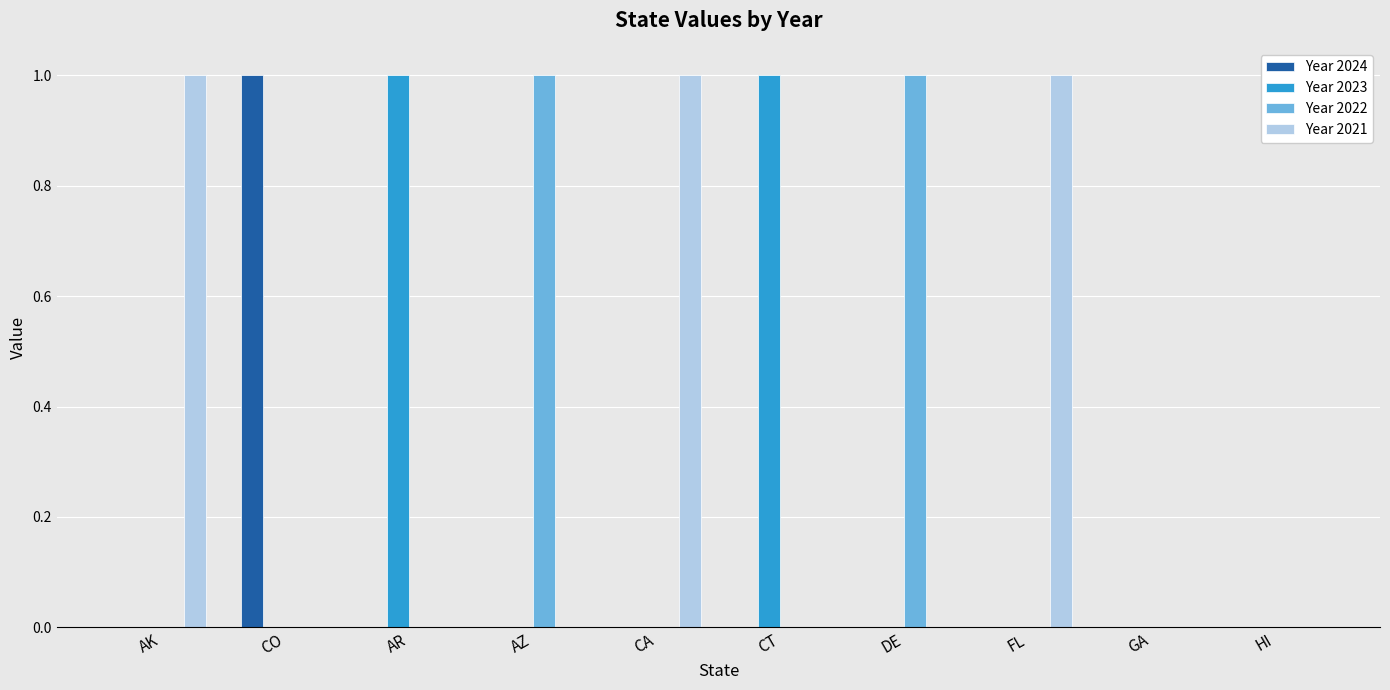

True or false: Year 2023 has a value of 1 at CT.

True